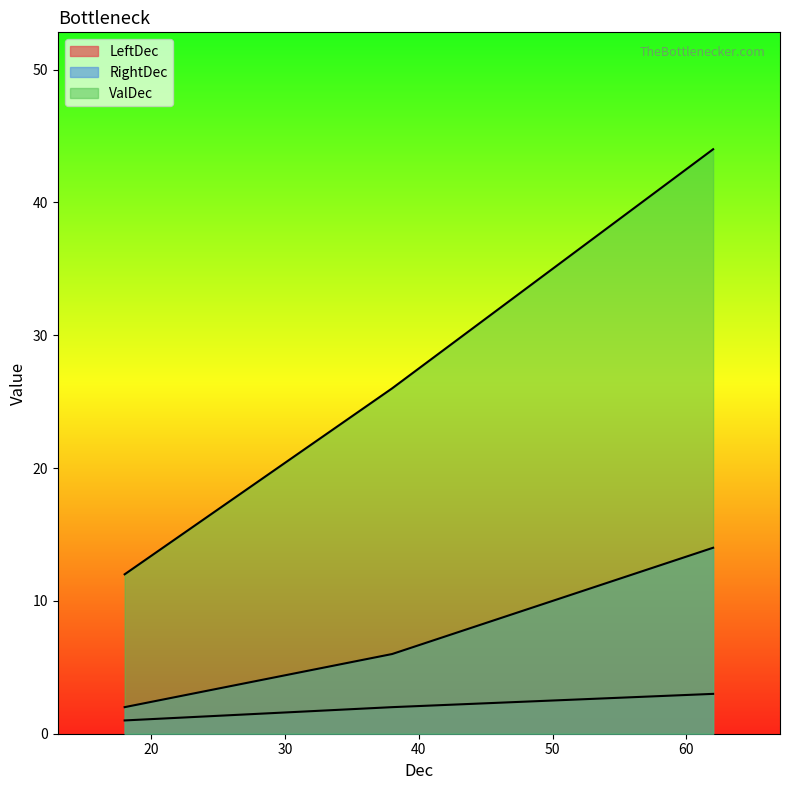

Does the chart display data point markers on the line(s)?

No